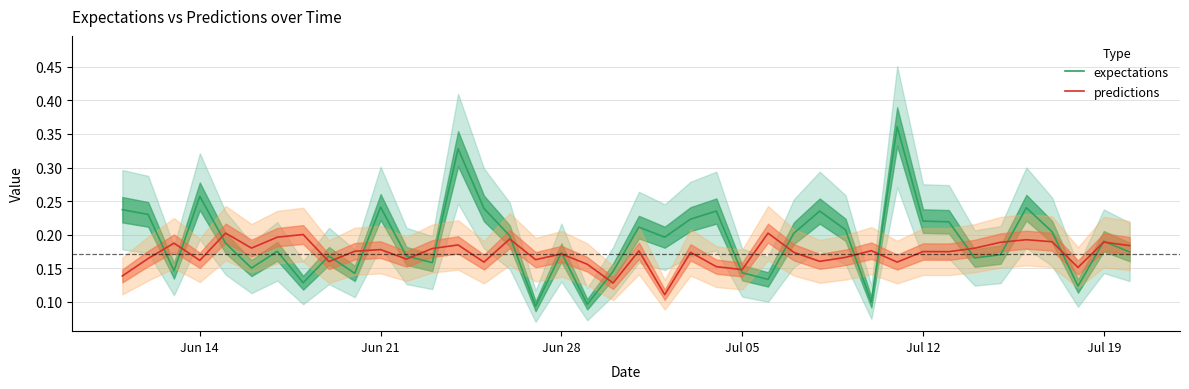

How many times do predictions and expectations cross each other?

21